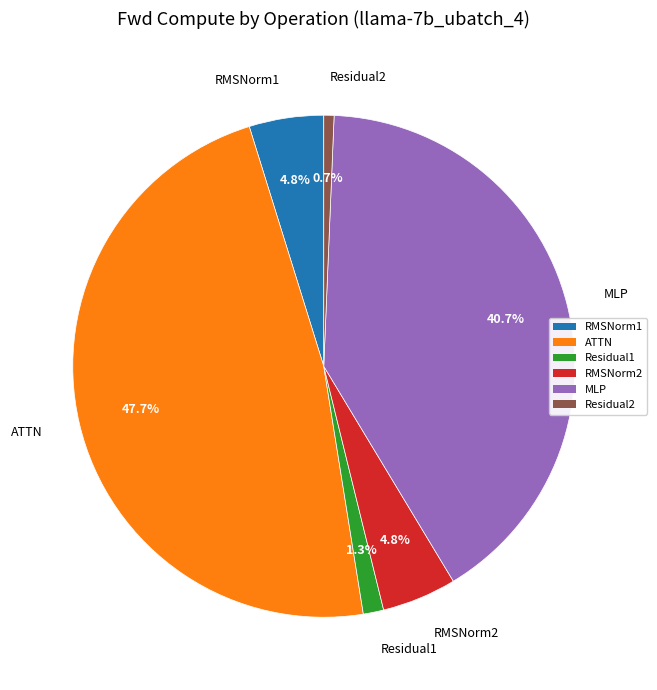

Which has a higher value, Residual1 or Residual2?

Residual1